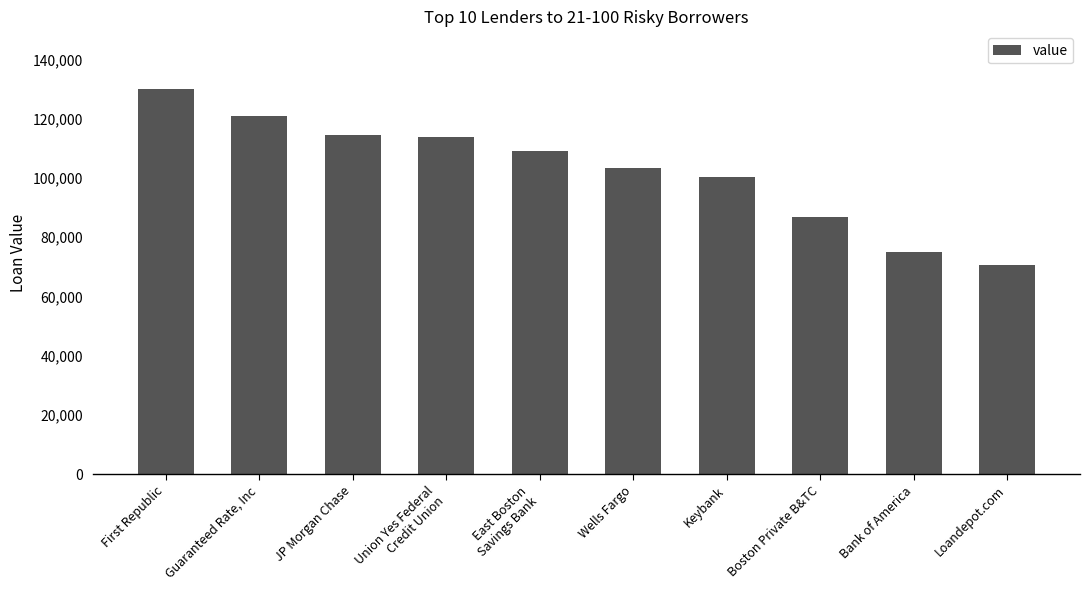

What is the difference between the maximum and minimum values?

59234